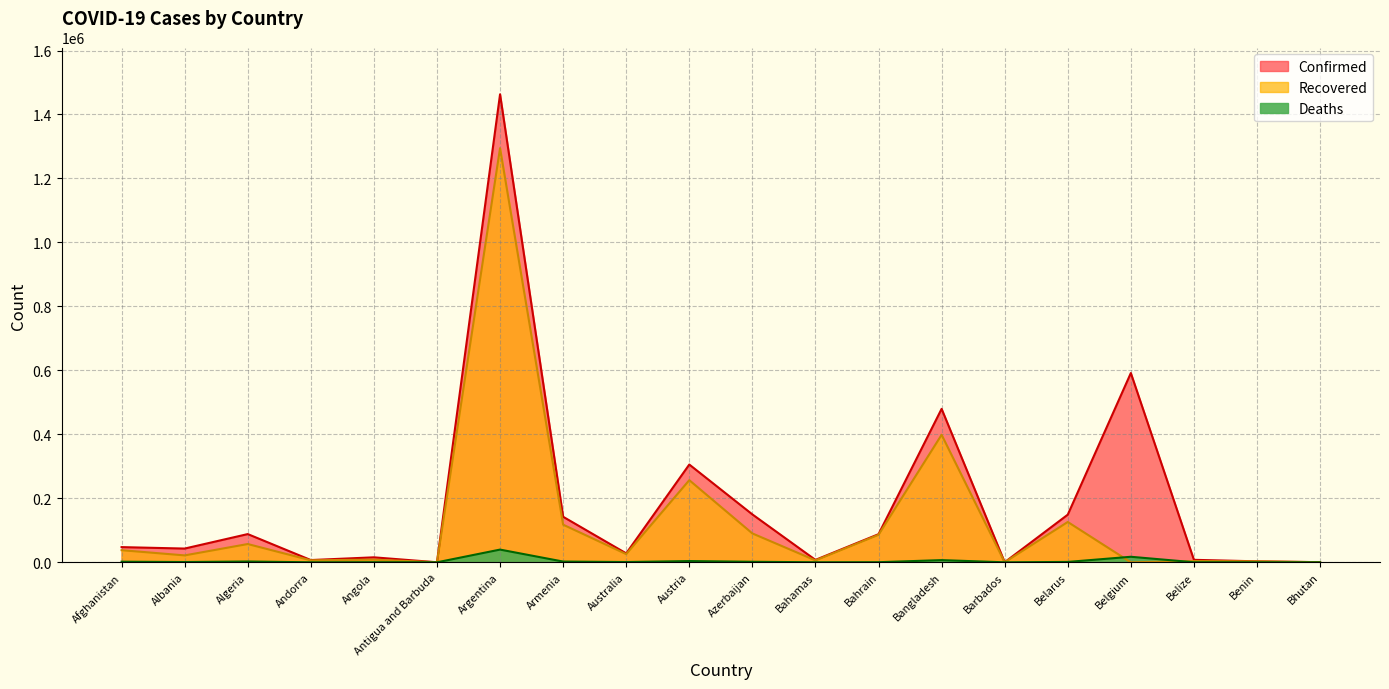

At which category does Recovered reach its first local peak?

Algeria